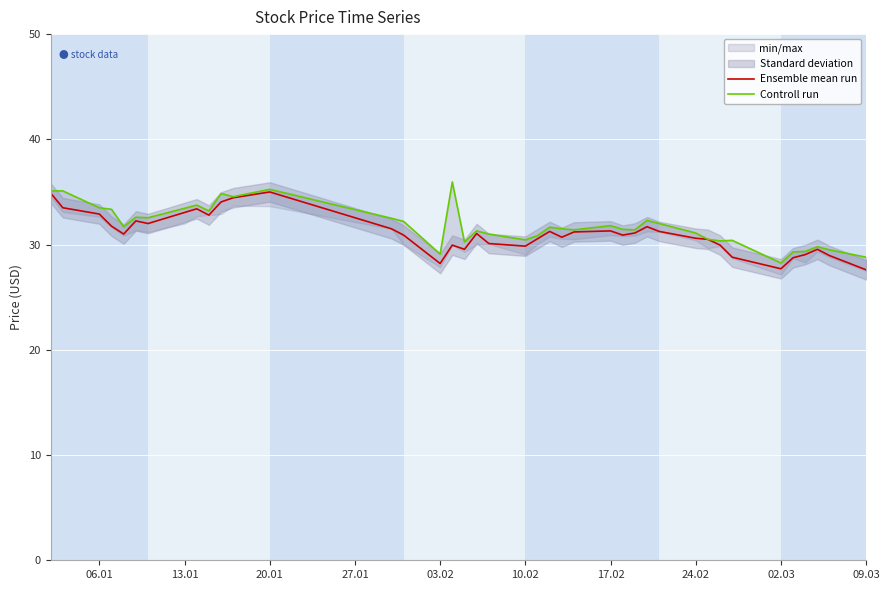

What is the lowest value of the Ensemble mean run series?

27.6